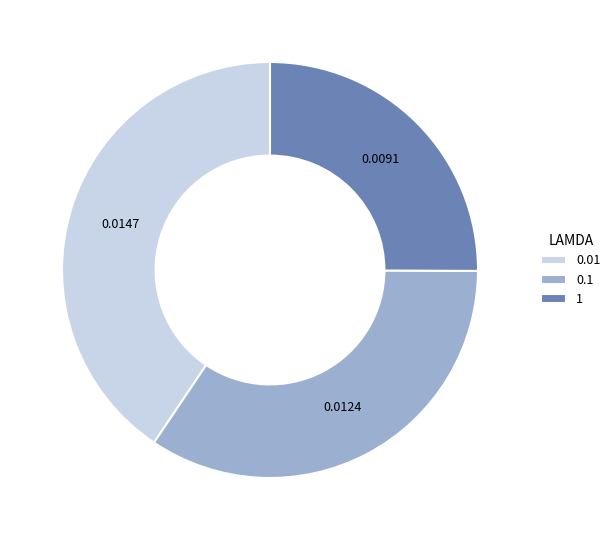

Is the sum of 1 and 0.1 greater than half?

Yes